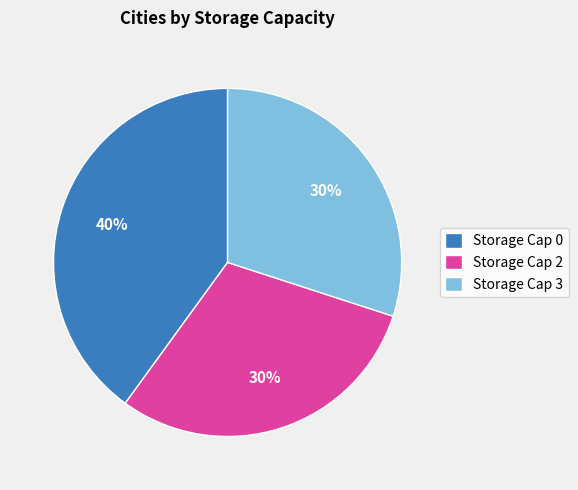

To the nearest percent, what portion does Storage Cap 2 represent?

30%